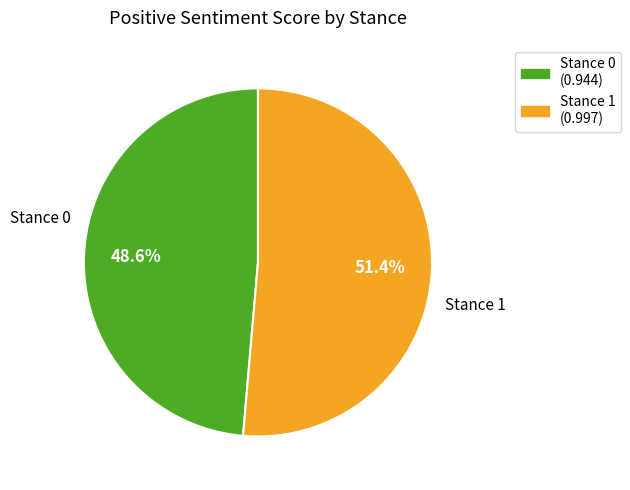

How many slices are in this pie chart?

2